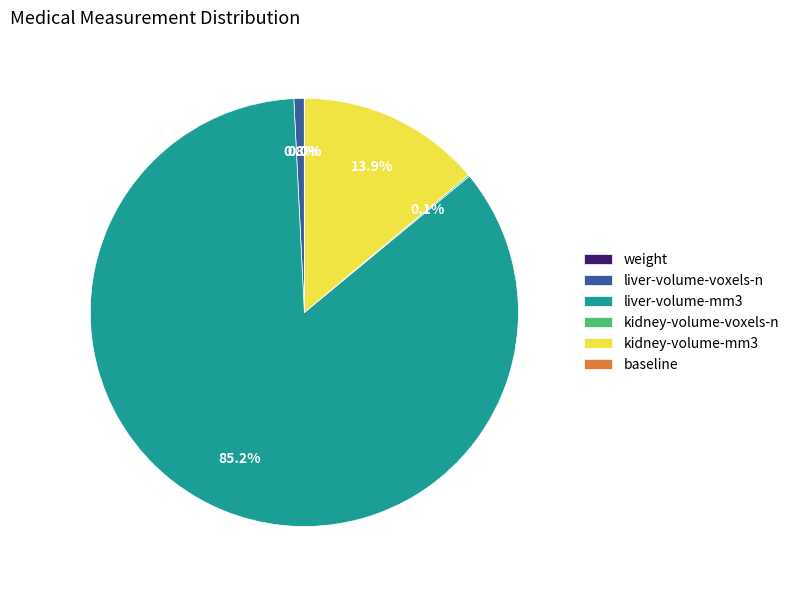

What is the largest slice in the pie chart?

liver-volume-mm3